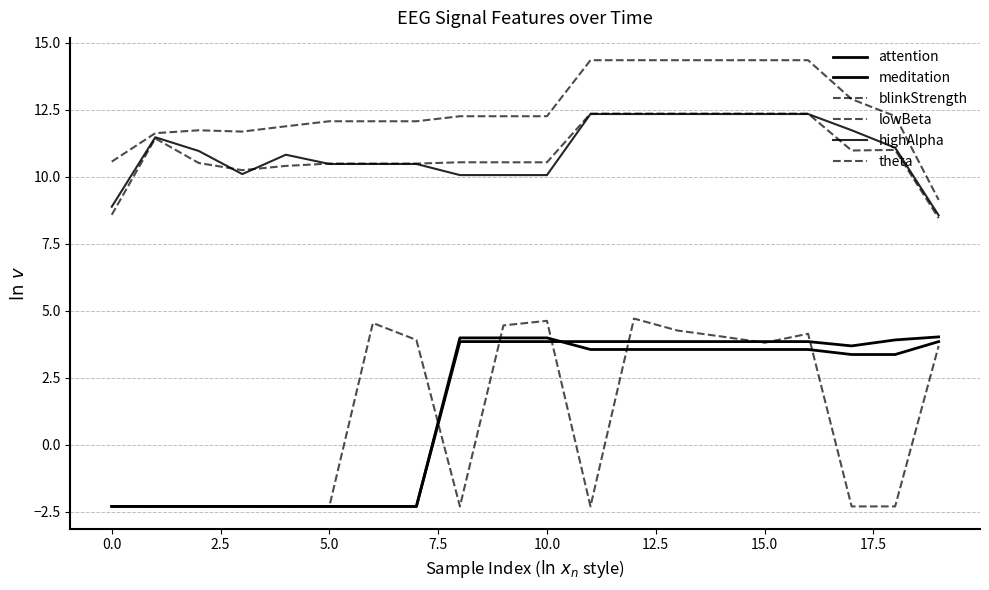

How many values in meditation are below zero?

8